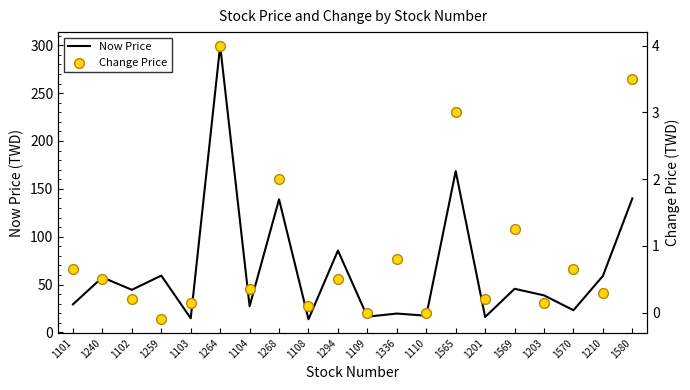

At how many categories does at least one series exceed 27?

13